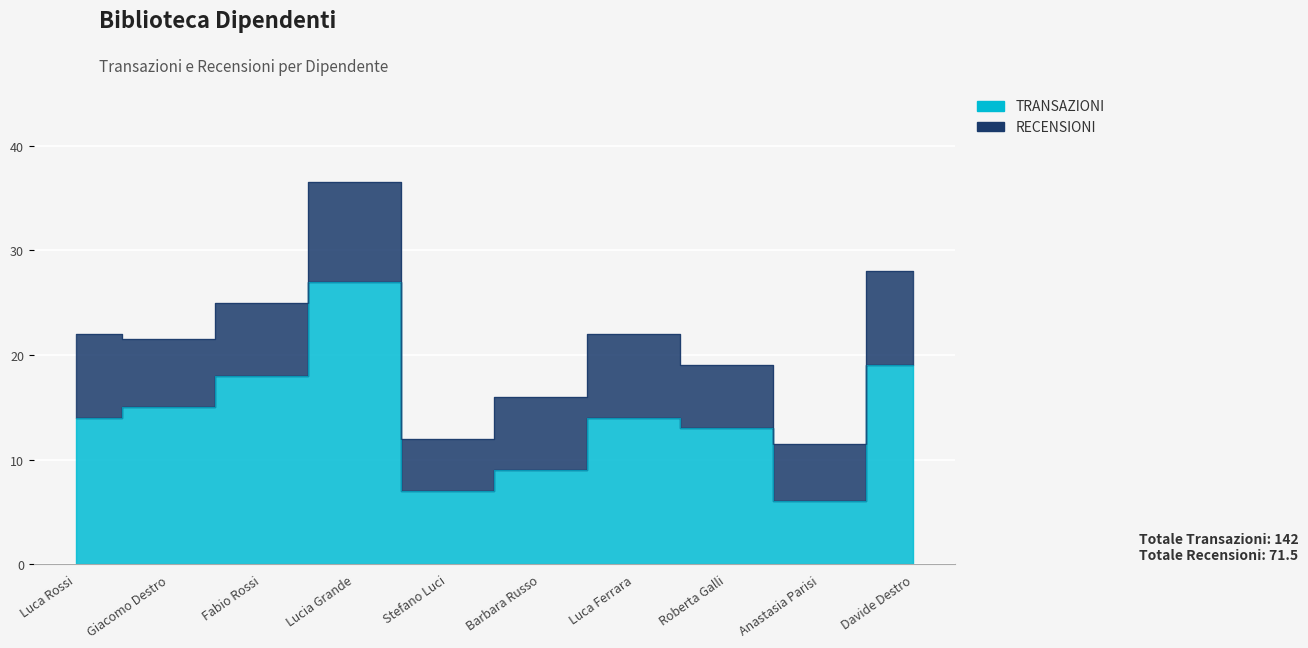

List the labels in order of value, largest first.

Lucia Grande, Davide Destro, Fabio Rossi, Giacomo Destro, Luca Rossi, Luca Ferrara, Roberta Galli, Barbara Russo, Stefano Luci, Anastasia Parisi